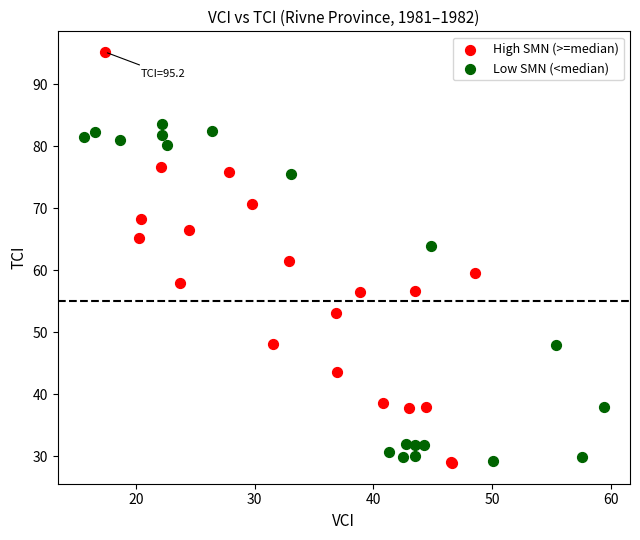

Which series has the largest Y range (max minus min)?

High SMN (>=median)